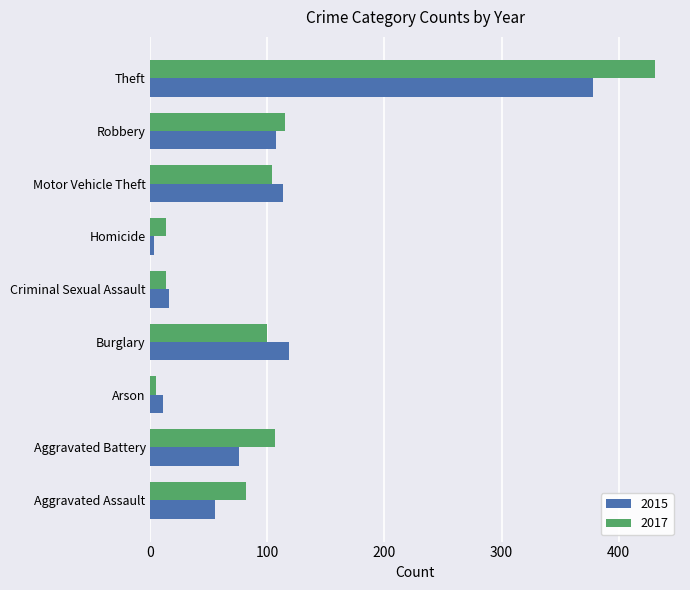

True or false: 2017 has a value of 22 at Burglary.

False